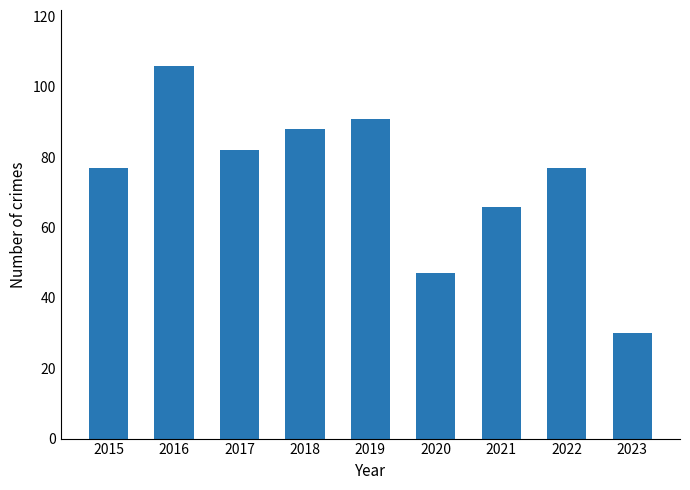

Which category has the lowest value across all series?

2023